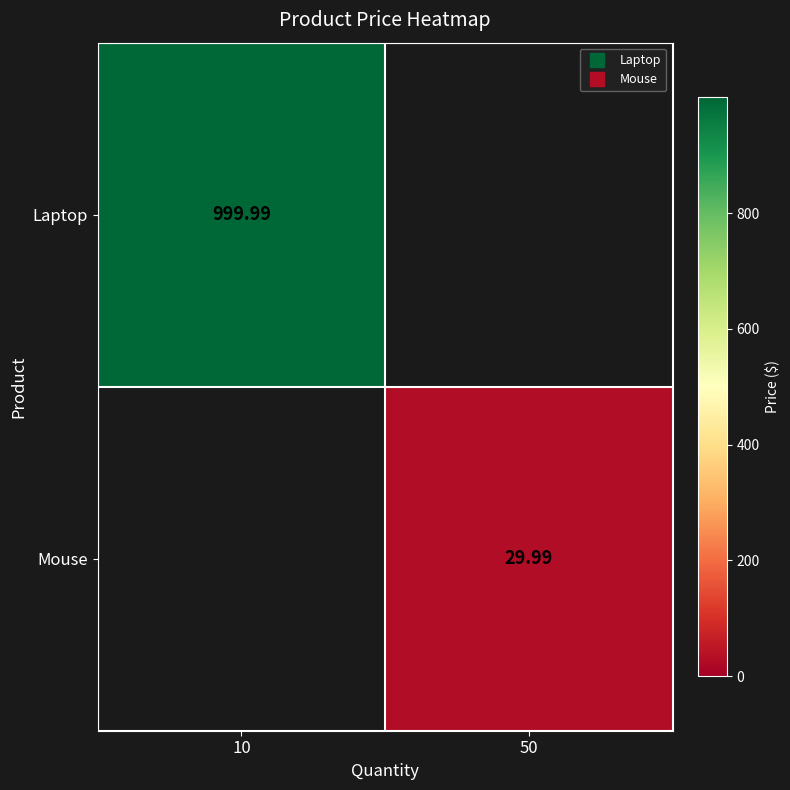

At how many categories does at least one series exceed 955?

1